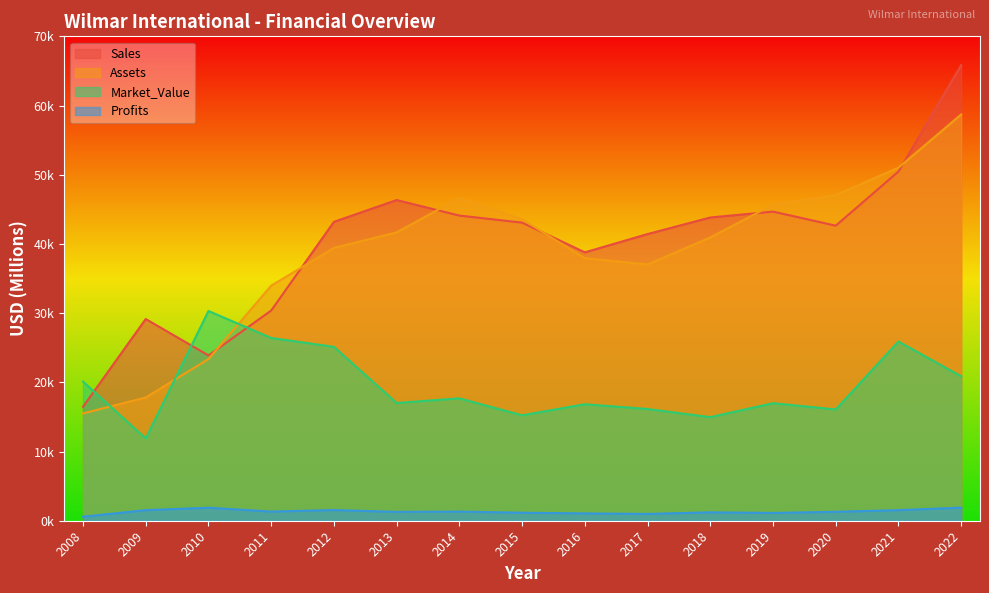

At 2021, list the series in order from largest to smallest.

Assets, Sales, Market_Value, Profits